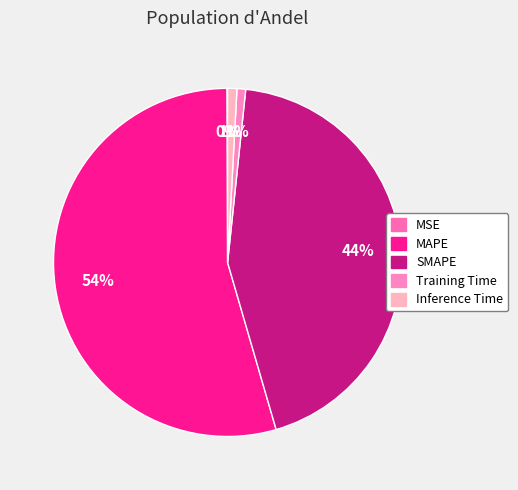

Rank the categories by value from lowest to highest.

MSE, Training Time, Inference Time, SMAPE, MAPE